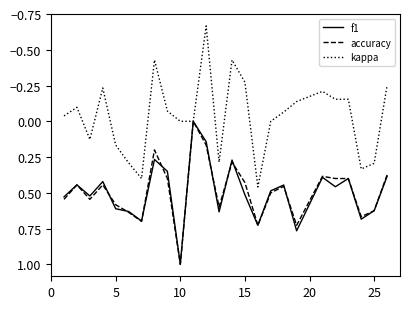

What is the highest value of the accuracy series?

1.0